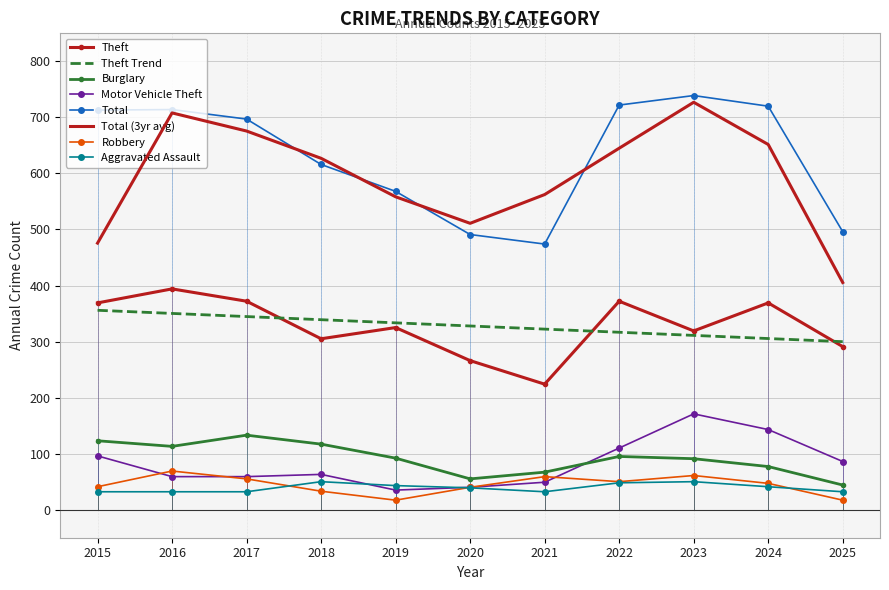

At how many categories does at least one series exceed 190?

11